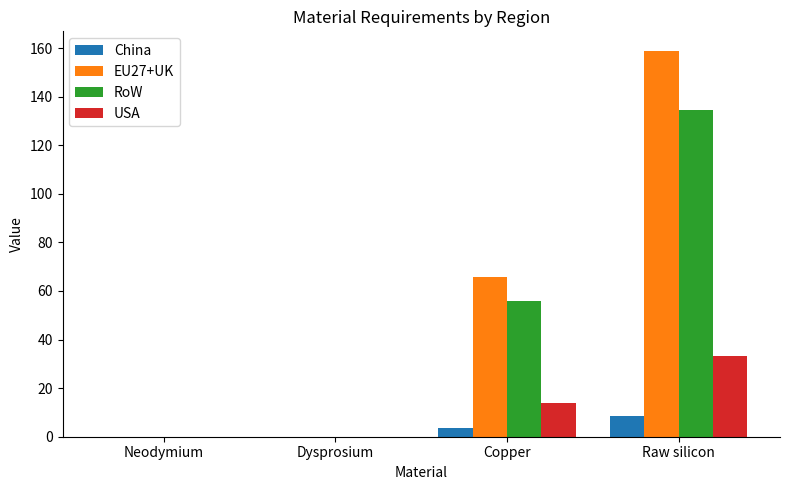

Which series has the largest total across all categories?

EU27+UK